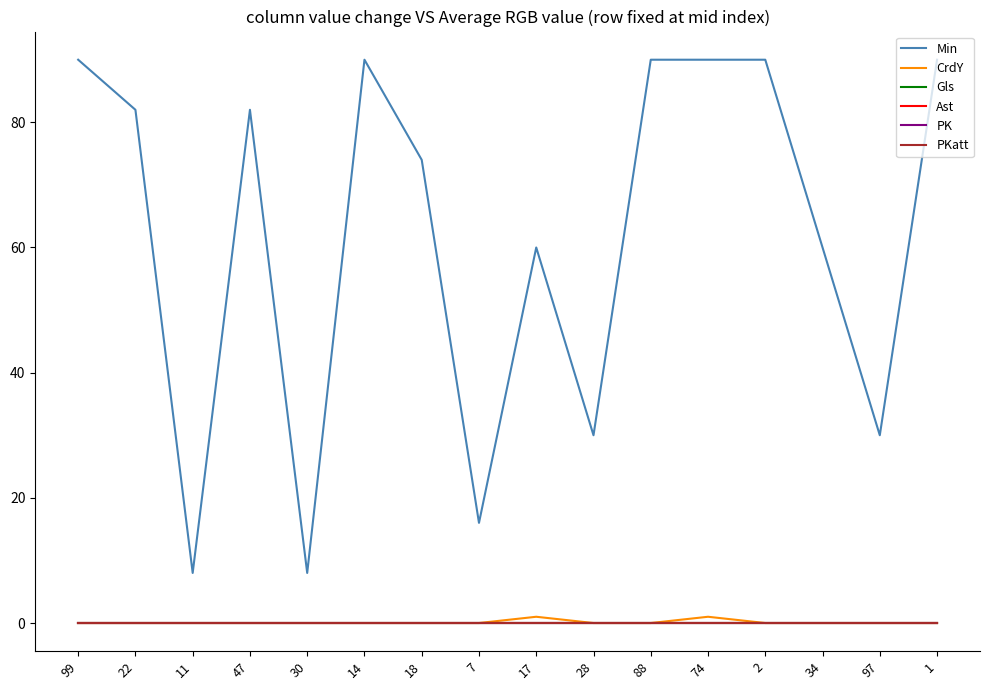

True or false: Gls and CrdY intersect in this chart.

False